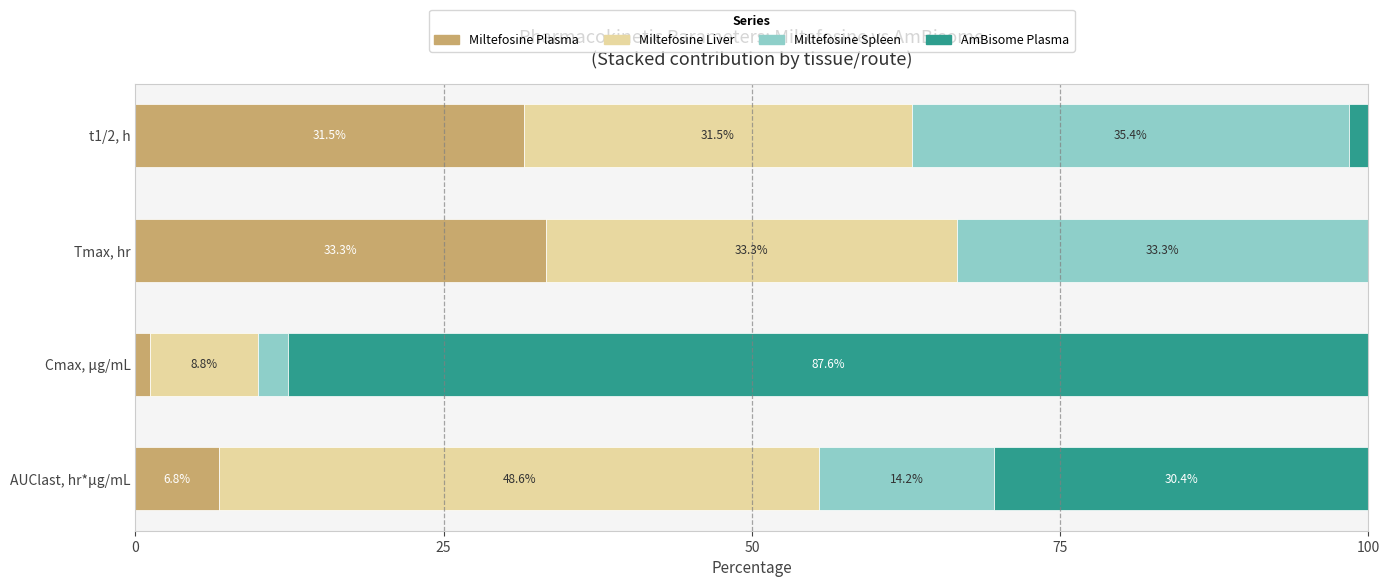

Is it true that Miltefosine Plasma equals 6.8 at AUClast, hr*μg/mL?

True